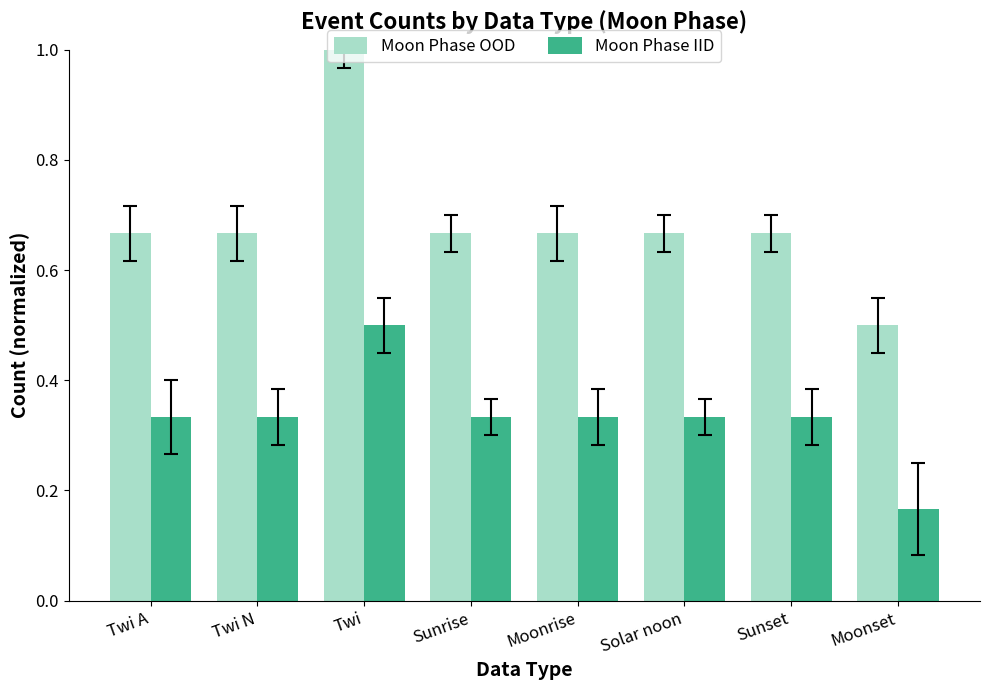

How many groups of bars are there?

8